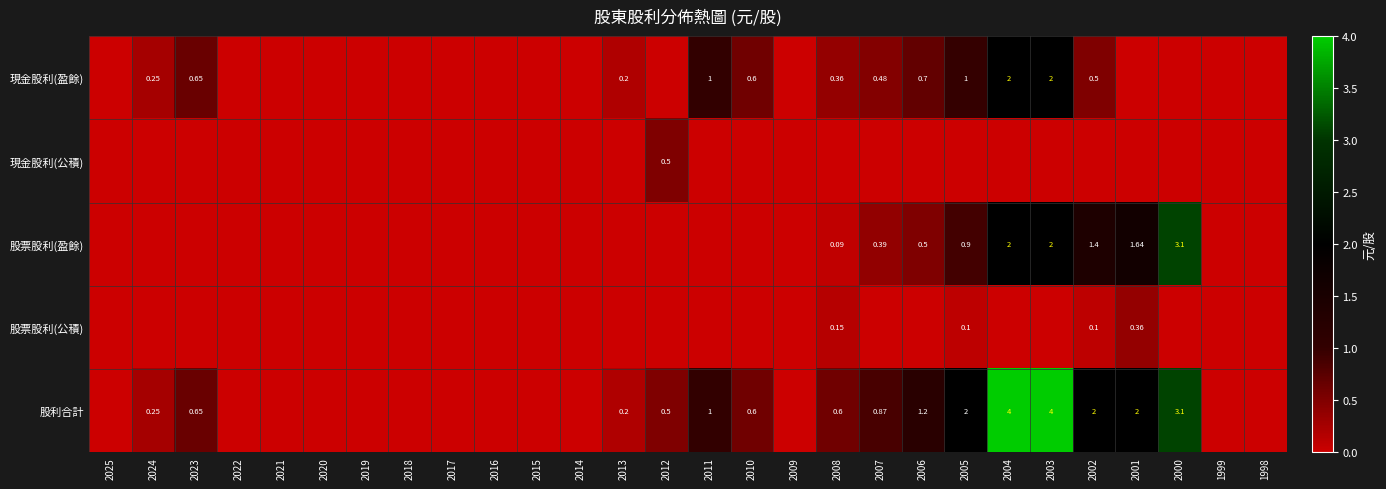

Is it true that 股票股利(公積) equals 0.0 at 2013?

True